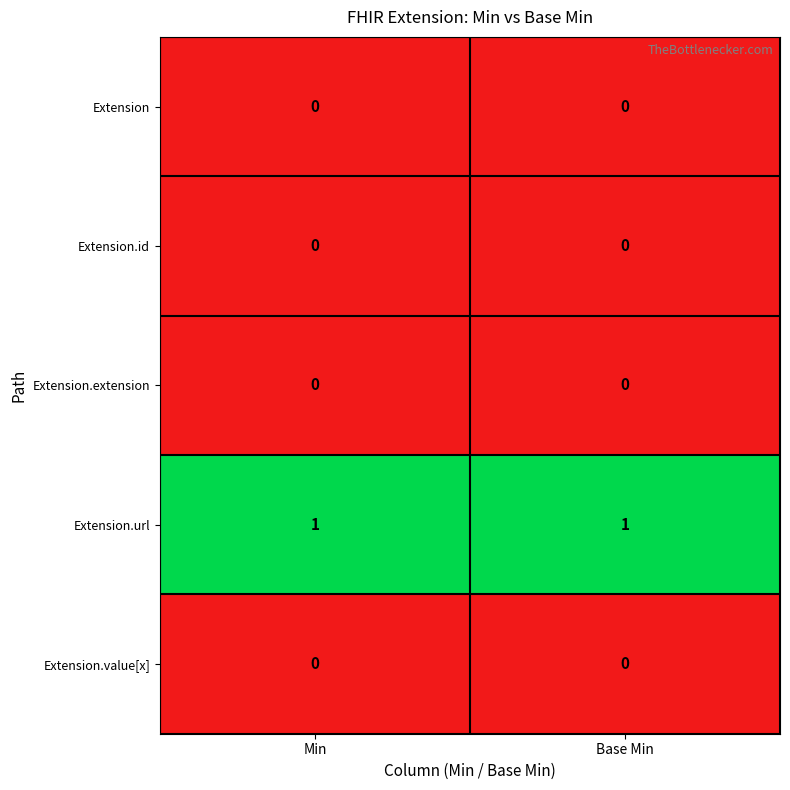

The value of Extension.id at Min is 0. True or false?

True